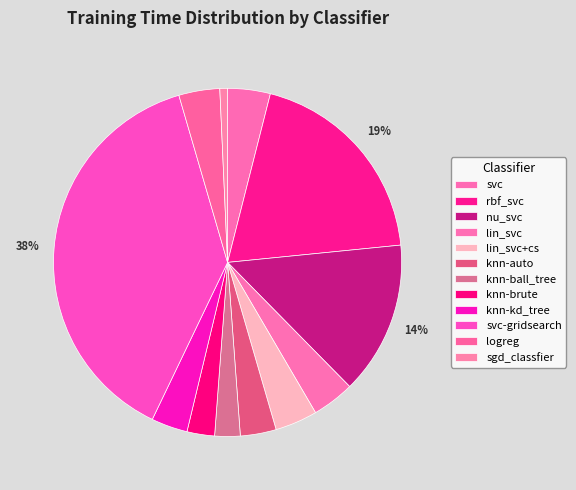

Does nu_svc represent more than half of the total?

No